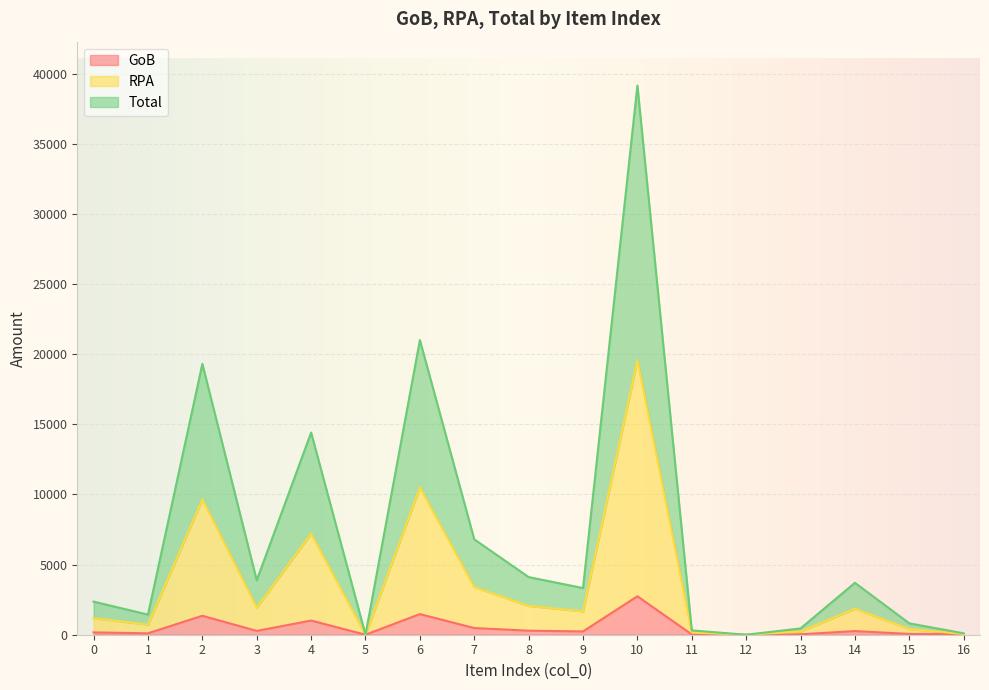

At which label does GoB first exceed 232?

2